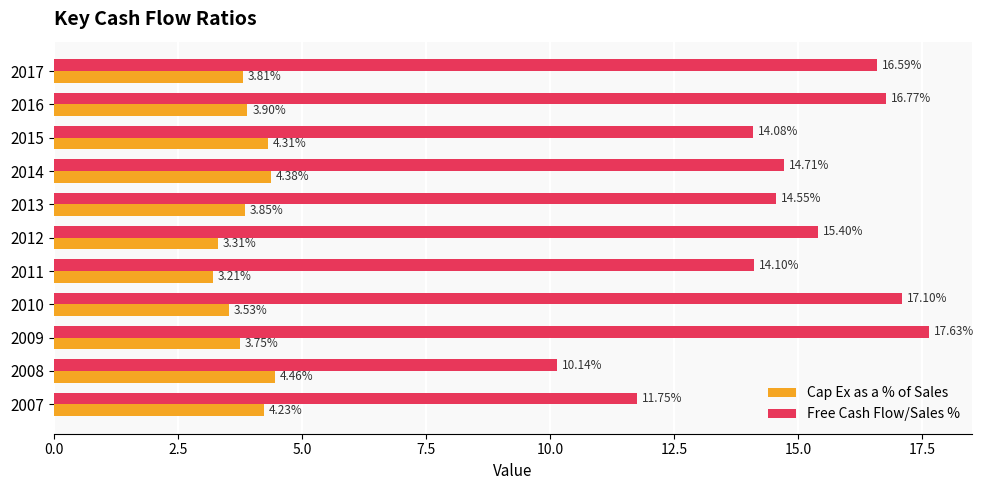

Rank the series by their average value, from highest to lowest.

Free Cash Flow/Sales %, Cap Ex as a % of Sales